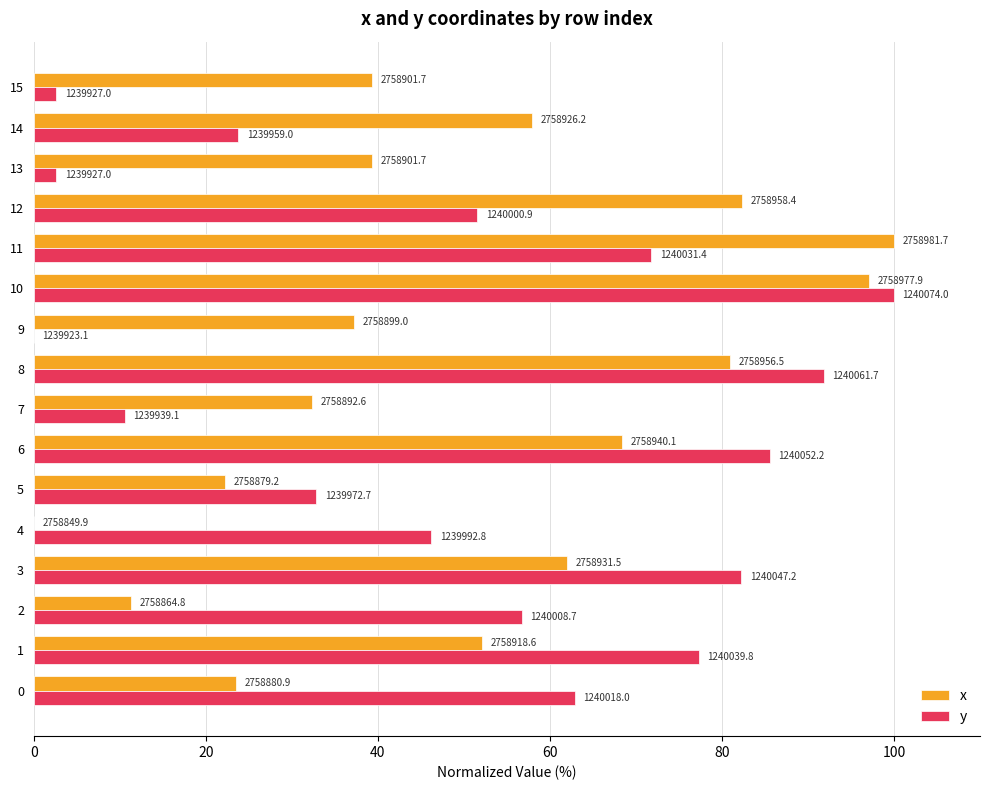

What is the greatest value displayed?

100.0